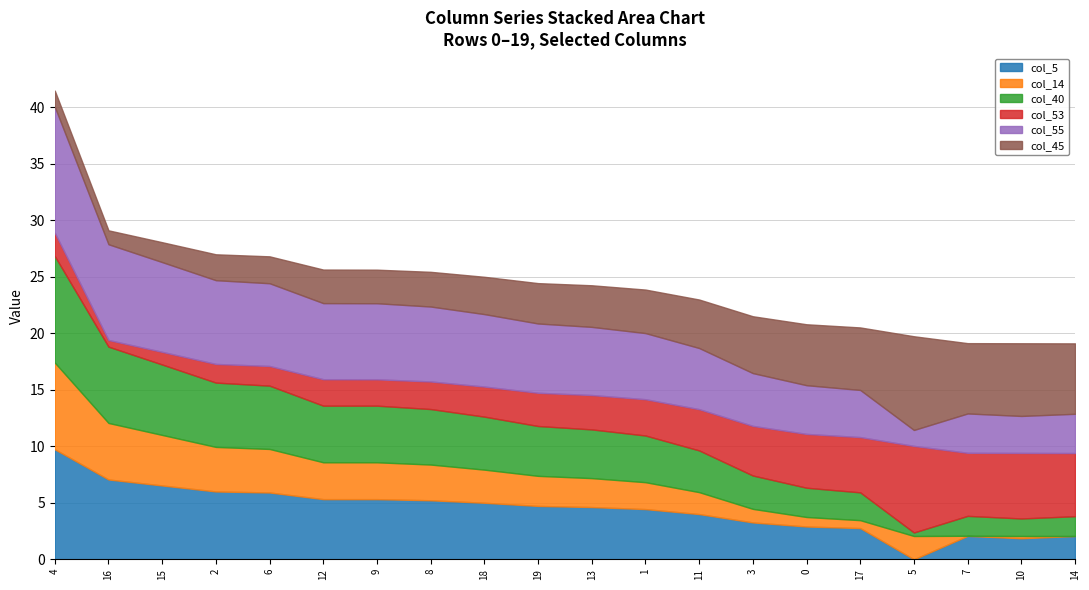

At which category is the sum across all series the highest?

4